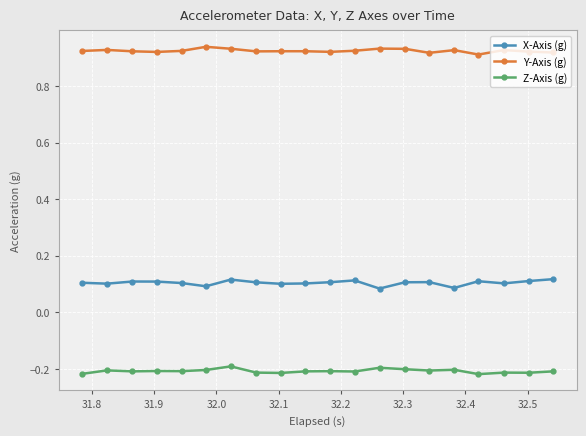

True or false: Z-Axis (g) and X-Axis (g) intersect in this chart.

False